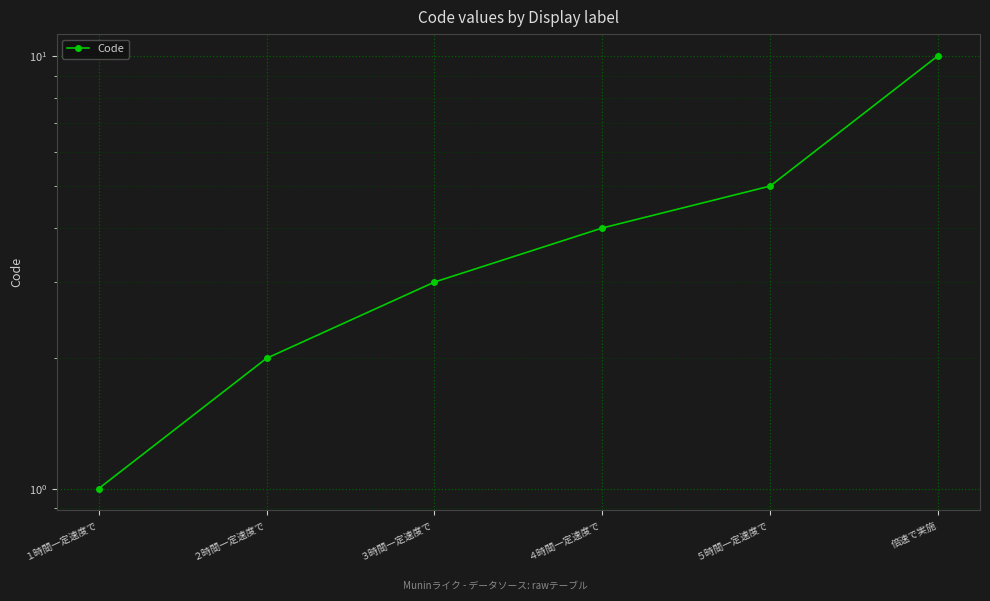

What is the label of the 6th point from the left?

倍速で実施